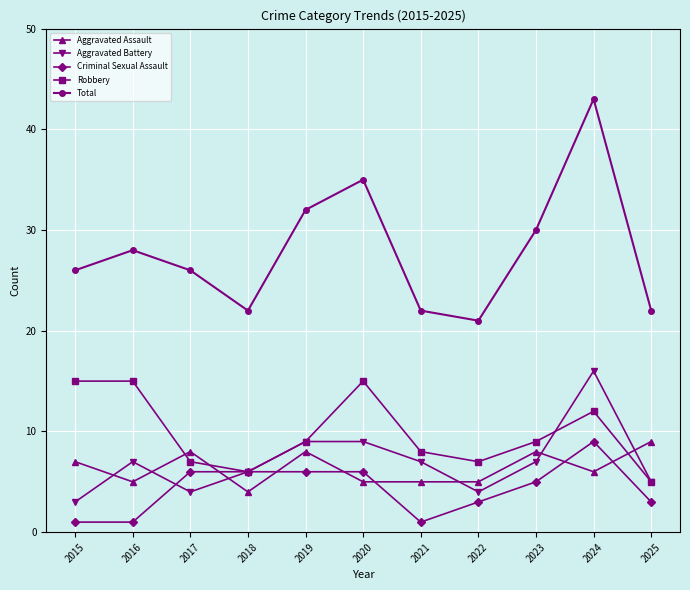

What is the value of the Total point at the 6th from the left?

35